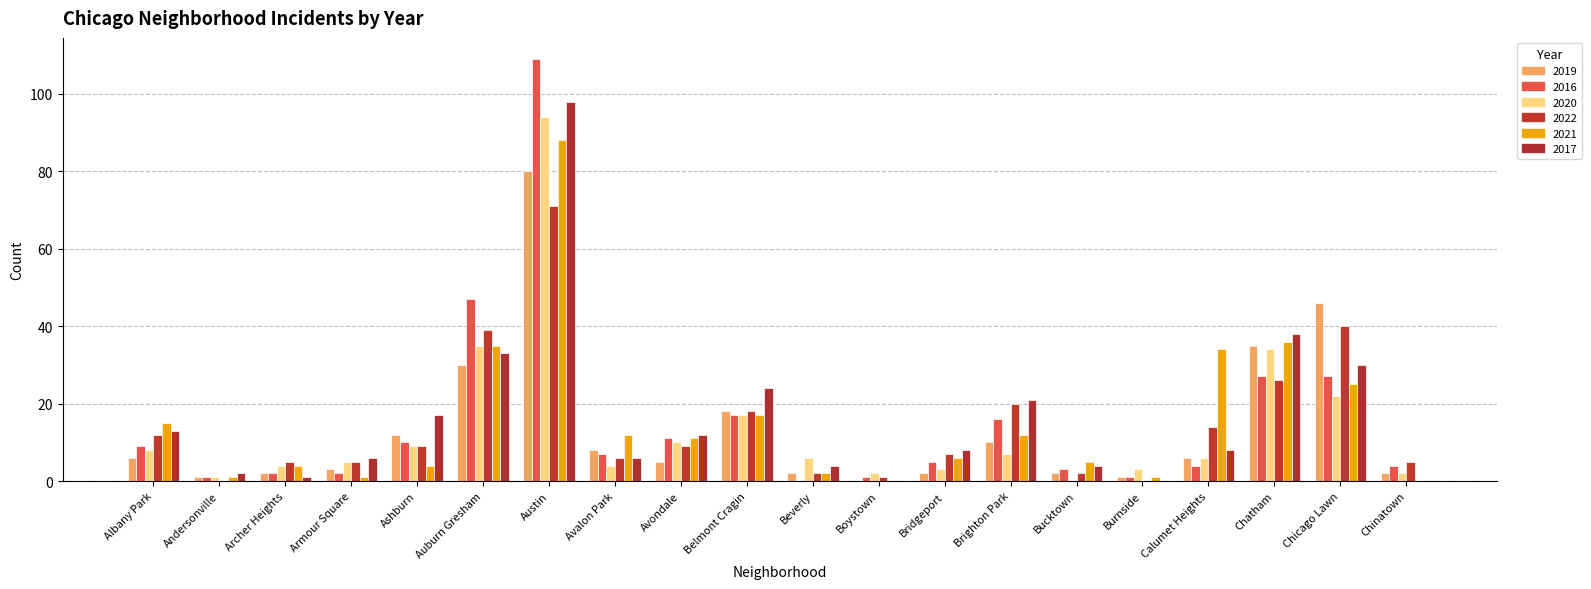

Where does the 2020 series first go above 6?

Albany Park